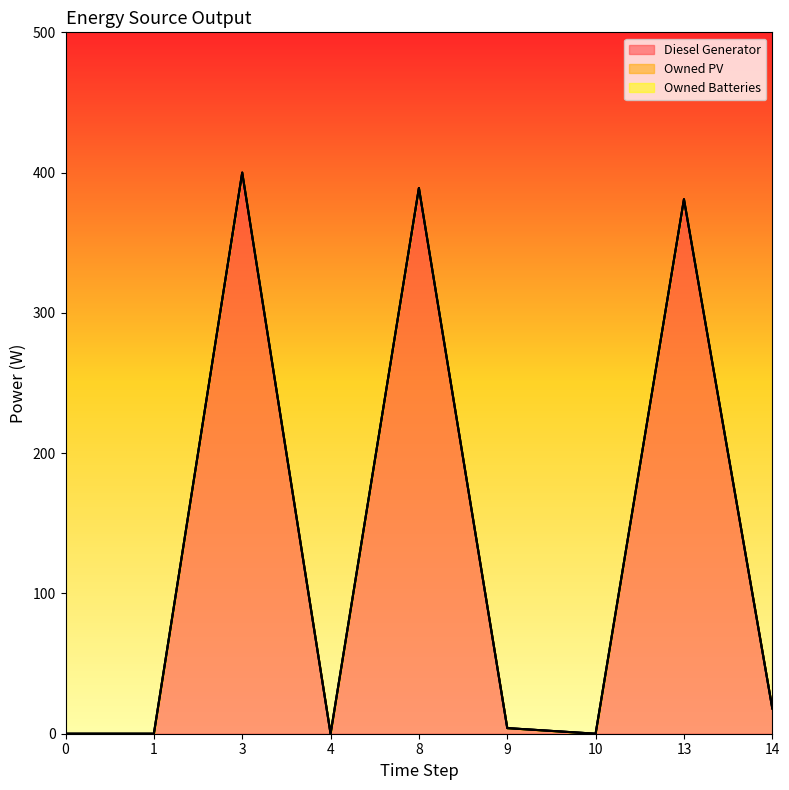

True or false: Diesel Generator and Owned Batteries intersect in this chart.

False